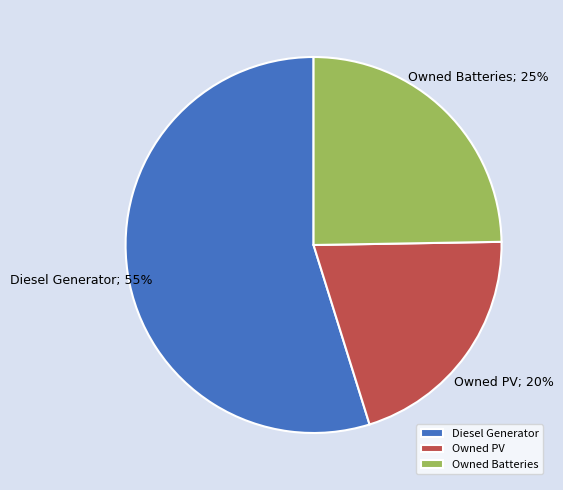

Does Diesel Generator represent more than half of the total?

Yes